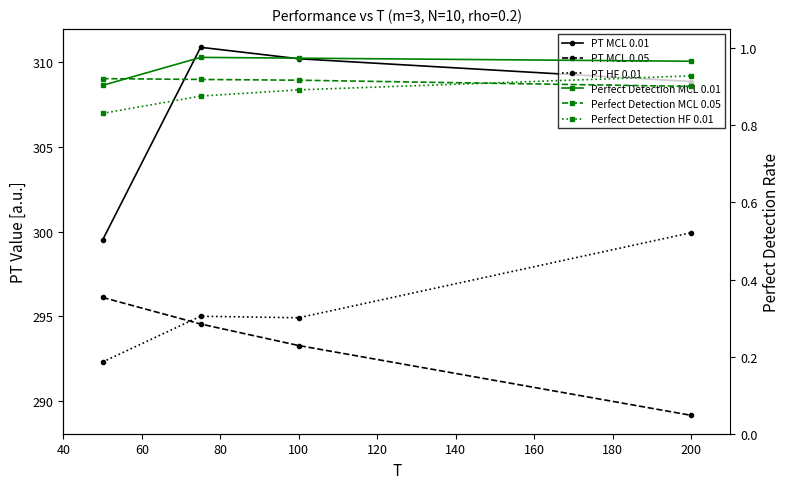

List the series in order of their peak value, lowest first.

Perfect Detection MCL 0.05, Perfect Detection HF 0.01, Perfect Detection MCL 0.01, PT MCL 0.05, PT HF 0.01, PT MCL 0.01